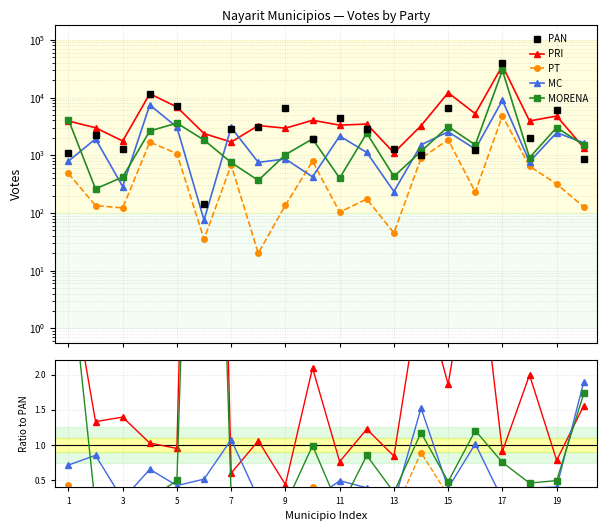

How many data points does each series have?

20